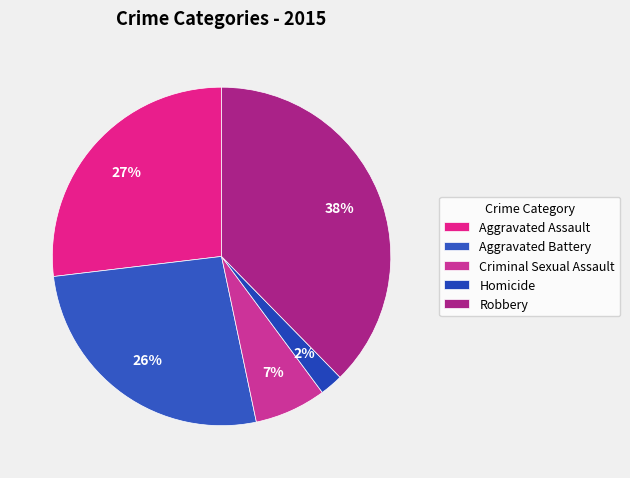

To the nearest percent, what is the difference between the Robbery and Aggravated Assault slice percentages?

11%